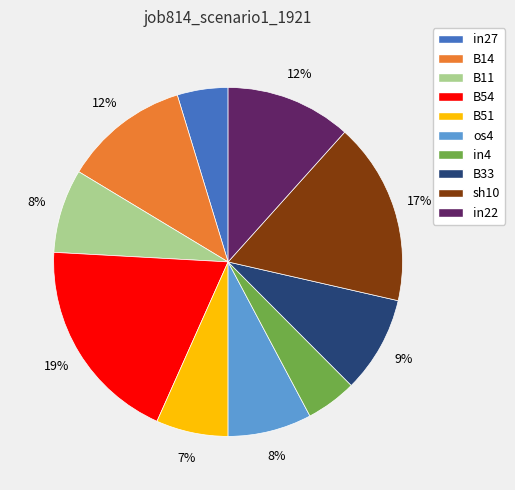

Between os4 and B51, which is larger?

os4